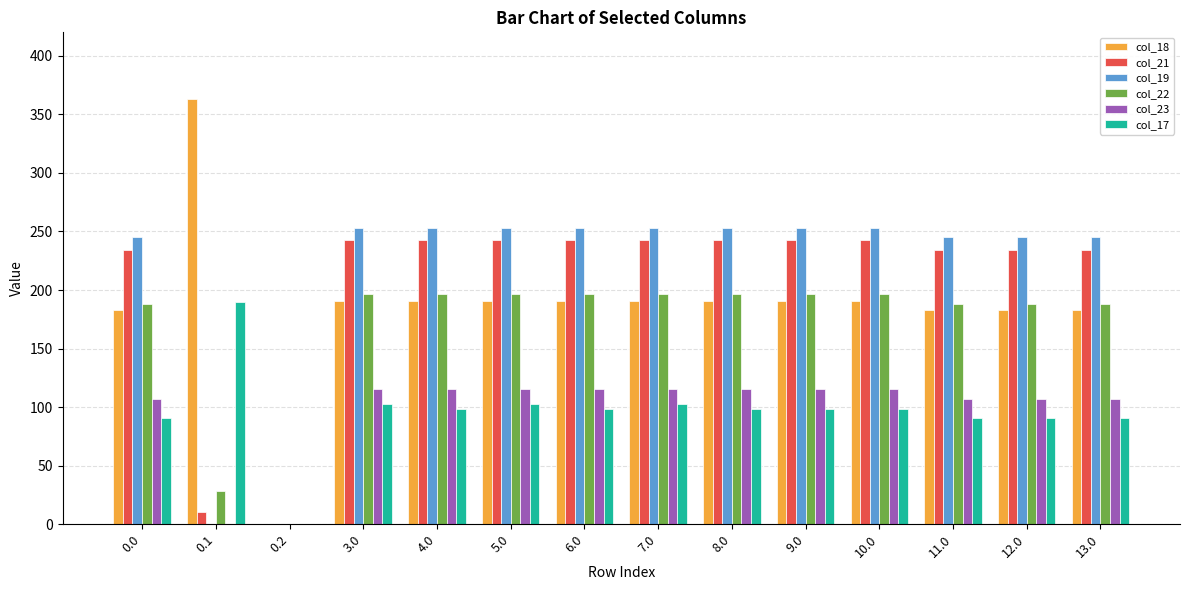

What is the sum of all col_19 values?

3006.5